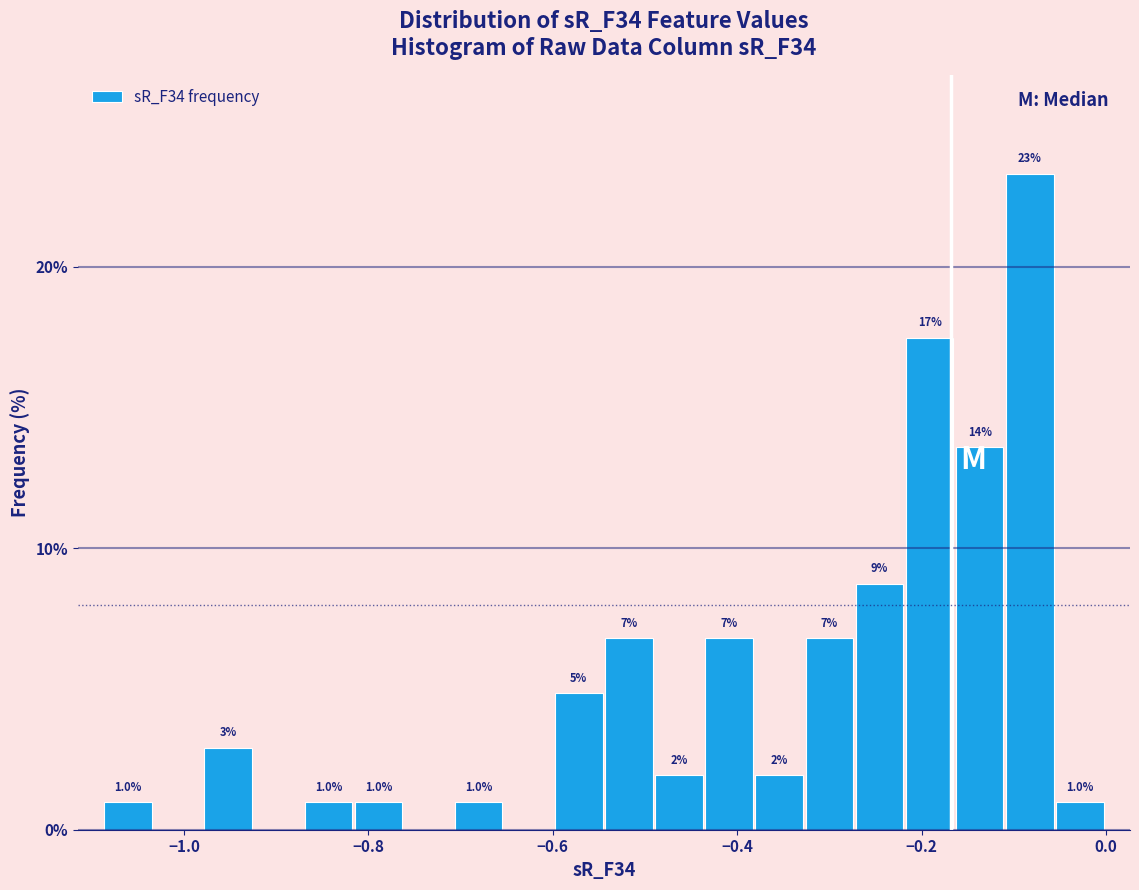

Around what value on the x-axis is the tallest bar? Give the approximate position of its centre, as read against the axis.

-0.08